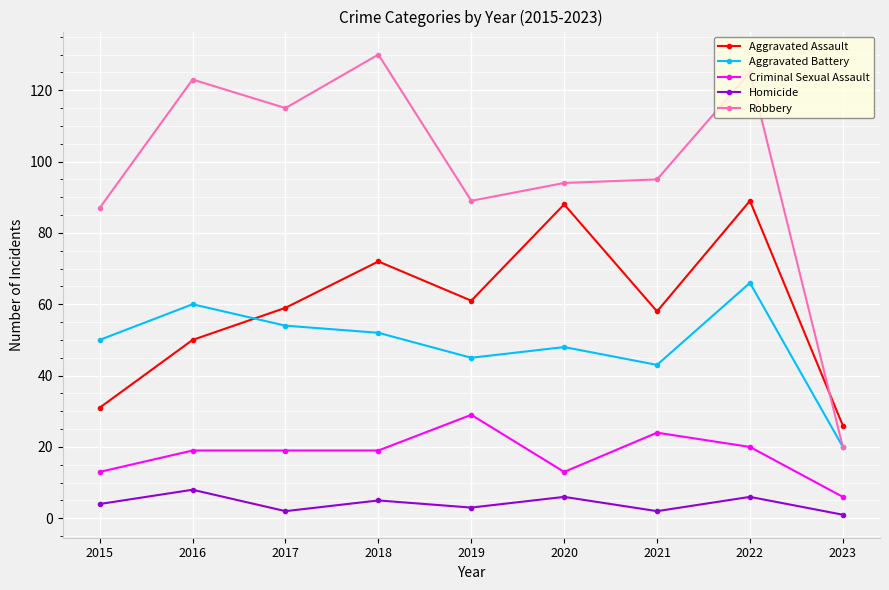

True or false: Homicide has more than 0 points higher than both neighbors.

True